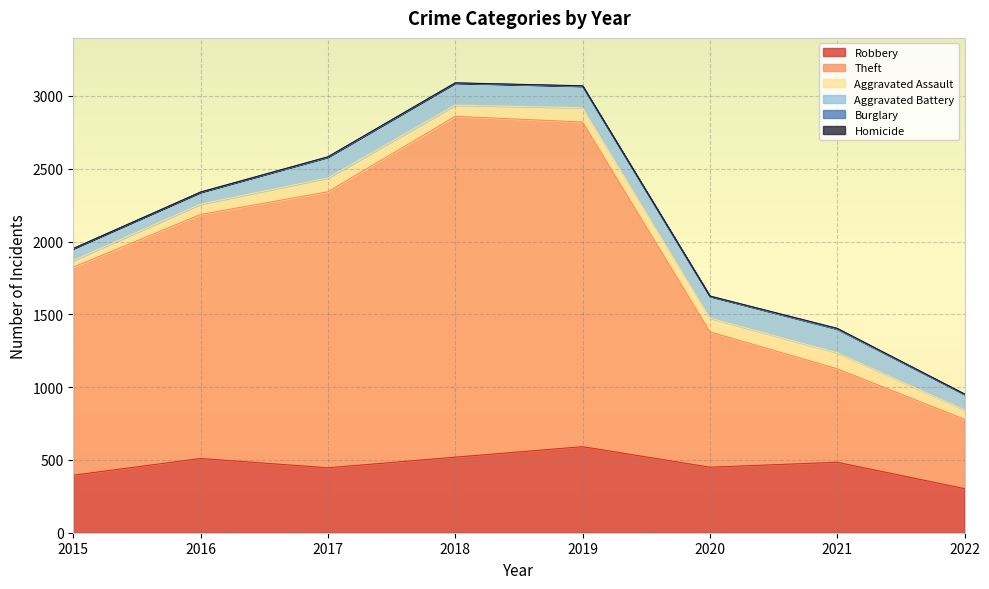

At which label is Burglary closest to 1?

2019